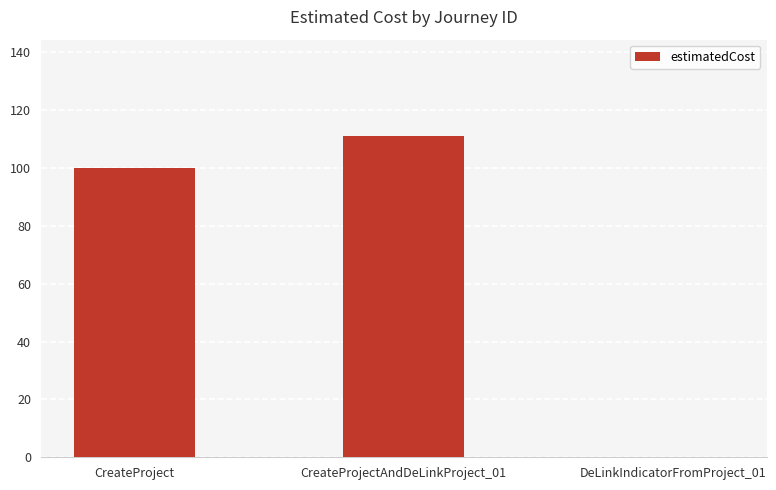

Where is the data nearest to the value 55?

CreateProject